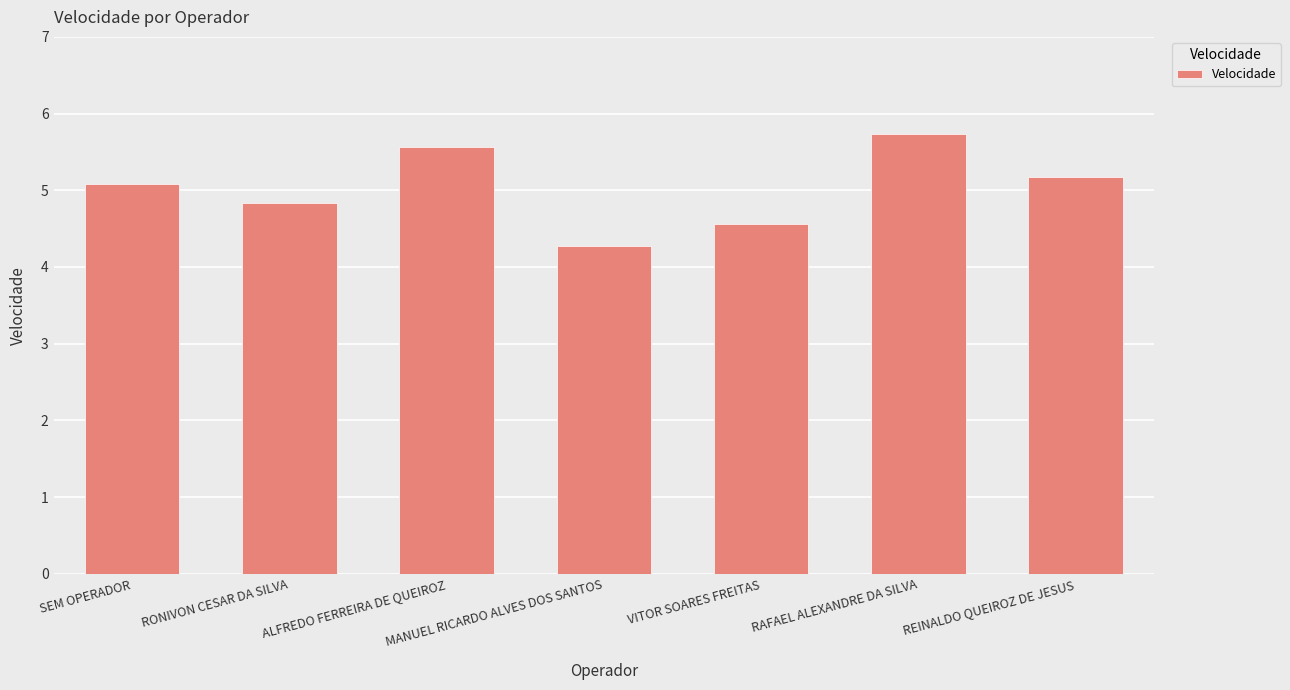

At which label is the value closest to 5?

SEM OPERADOR